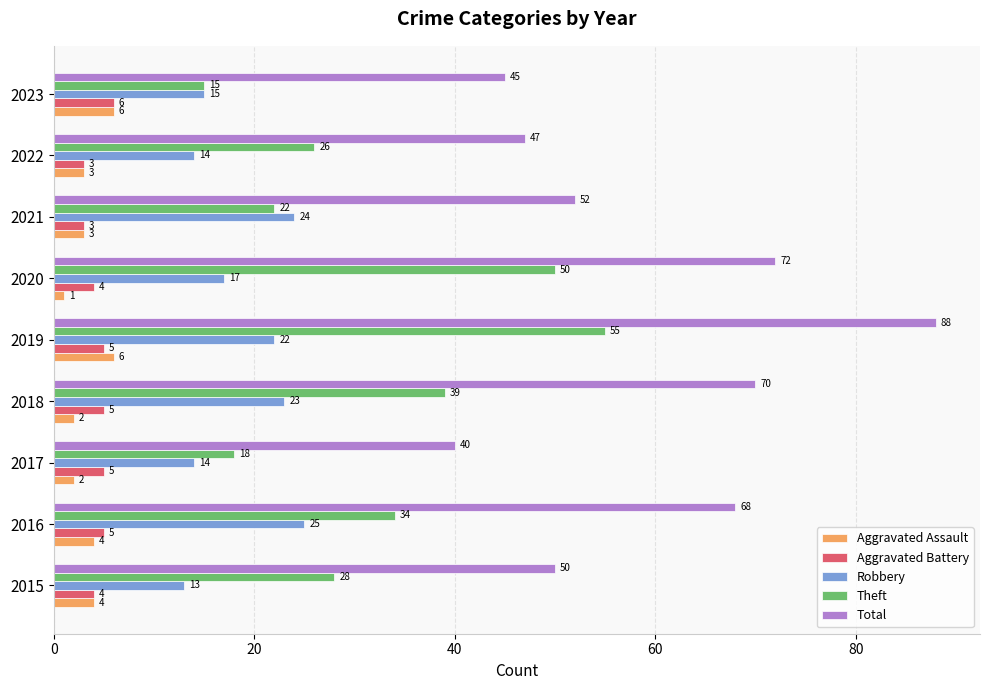

Which series has the largest range (max minus min)?

Total